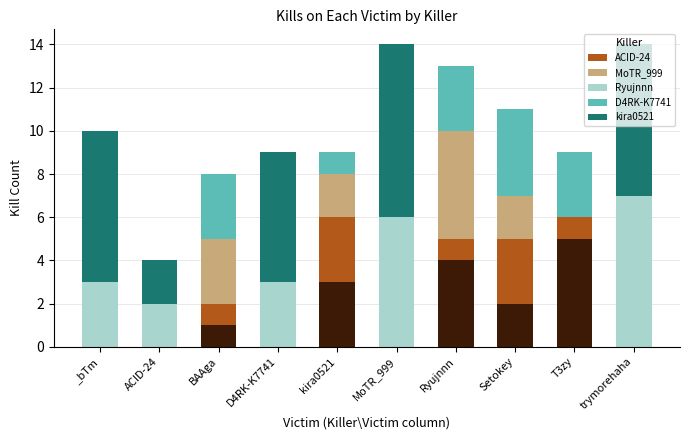

The value of ACID-24 at kira0521 is 5. True or false?

False